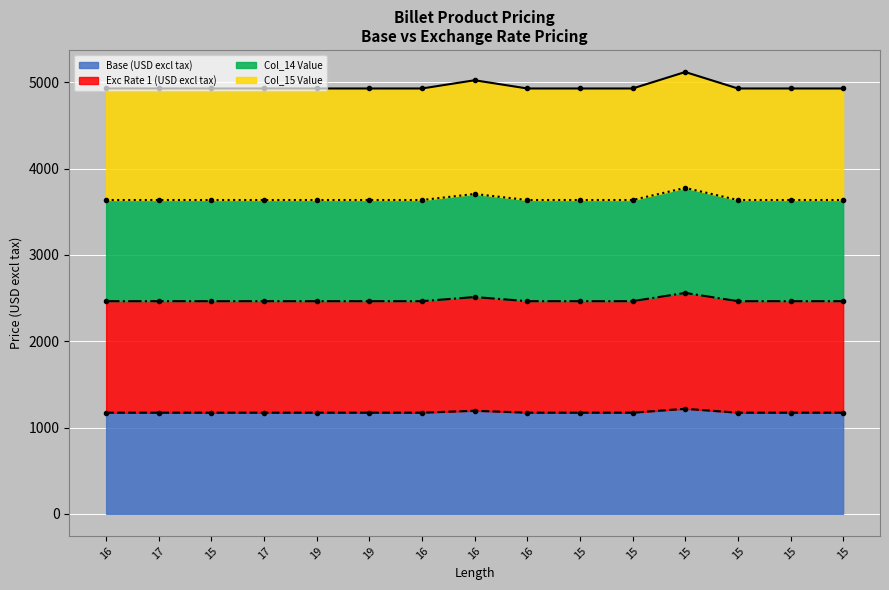

Between 15 and 16, which series saw the biggest shift?

Base (USD excl tax)